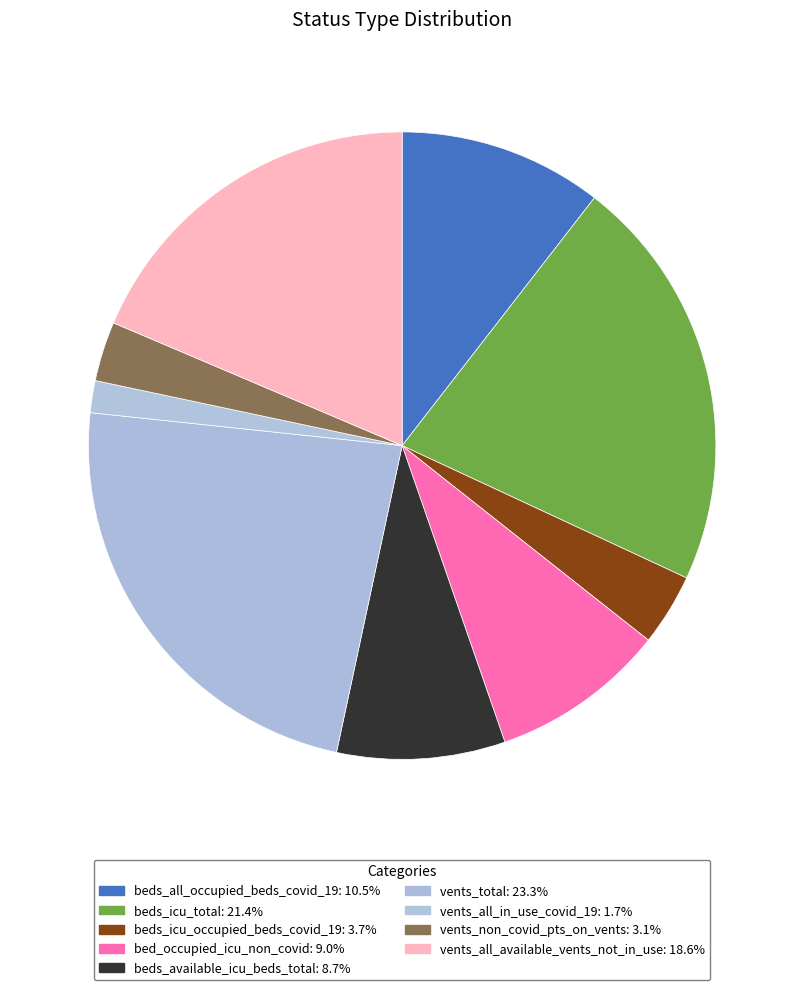

Does vents_total account for over 50% of the chart?

No